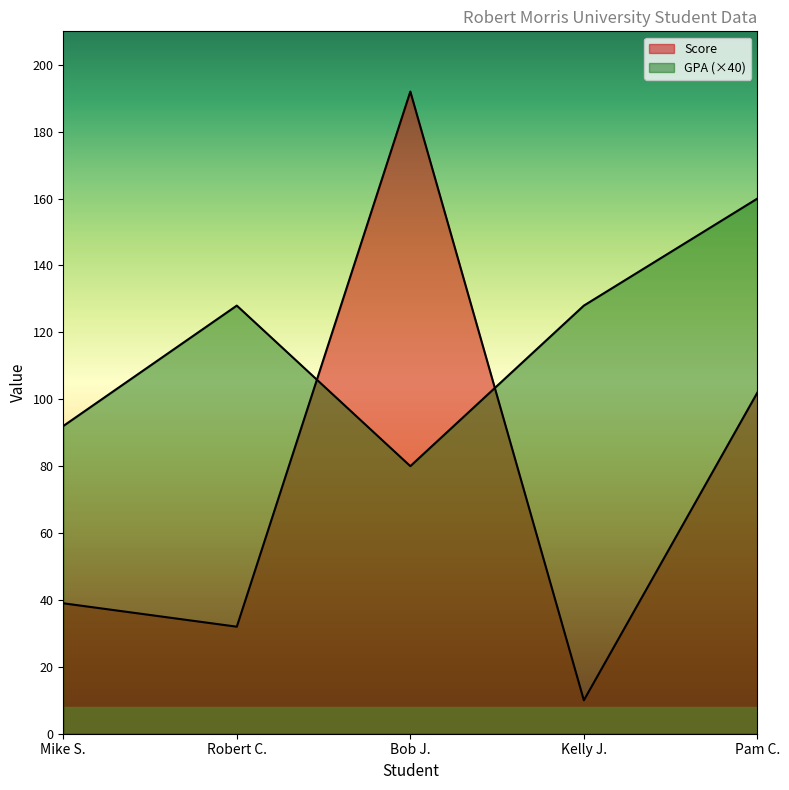

At Bob J., list the series in order from largest to smallest.

Score, GPA